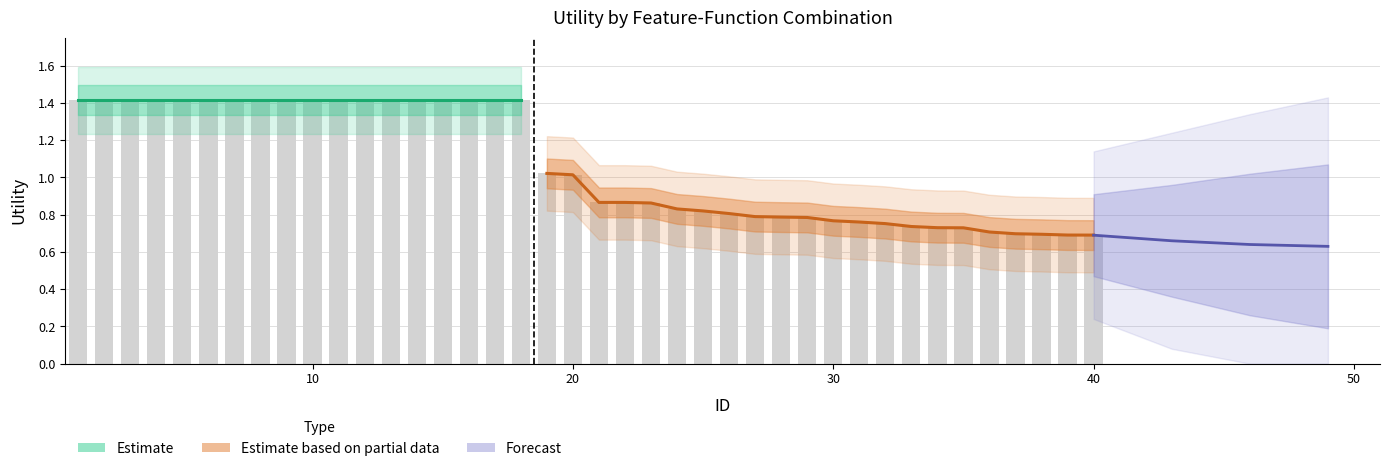

What is the sum of the values at 5 and 38?

2.1